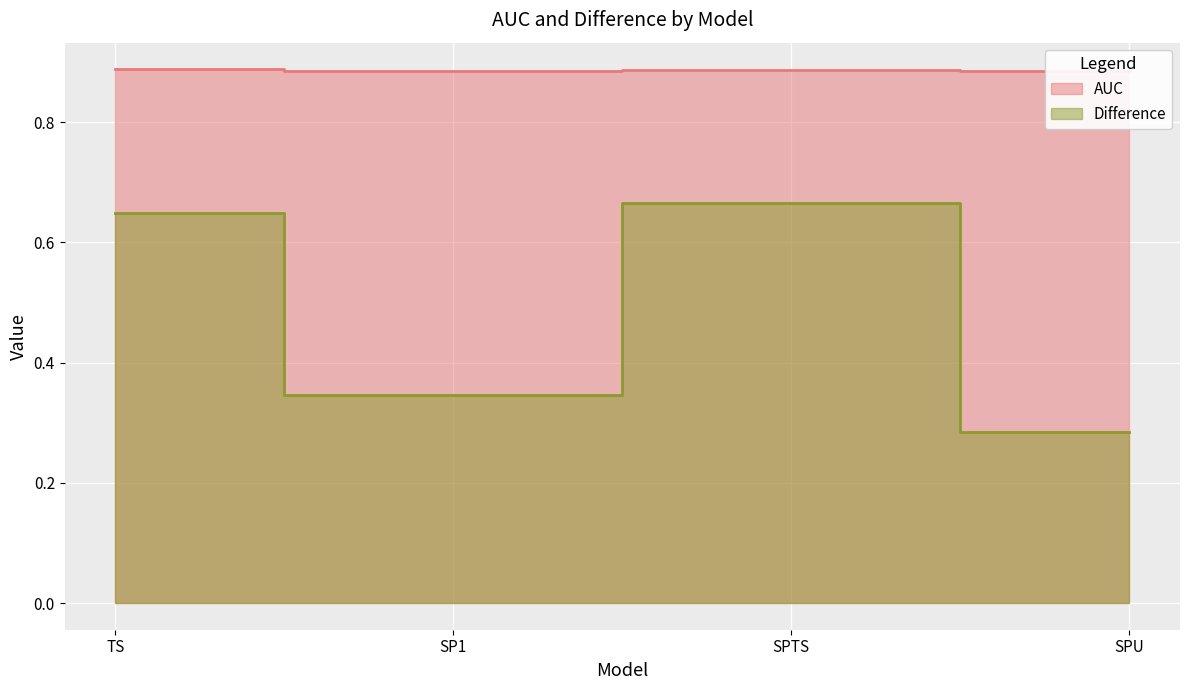

Is the value of Difference at TS greater than the value of AUC at SPTS?

No